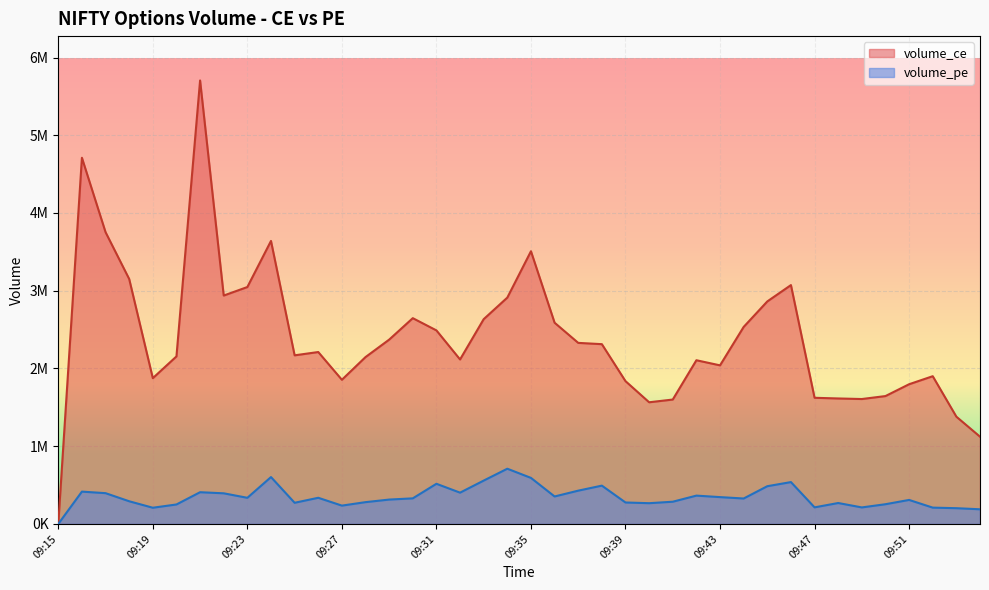

What is the value of the volume_ce point at the 2nd from the left?

4710675